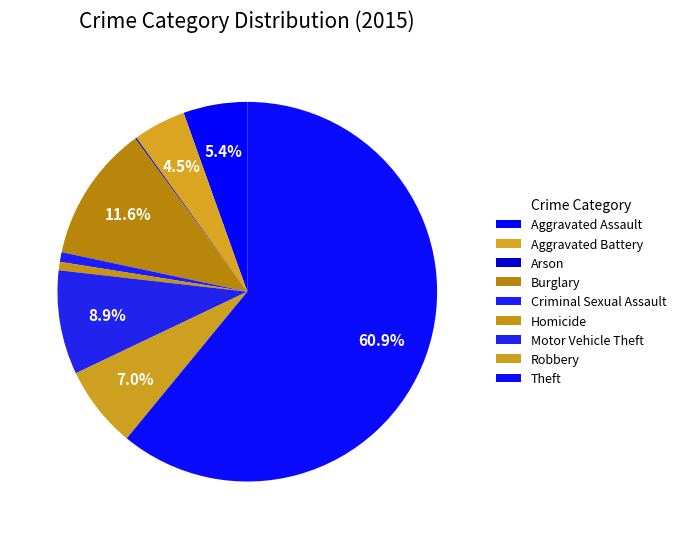

Combined, what portion of the pie is Robbery and Arson?

7.1%